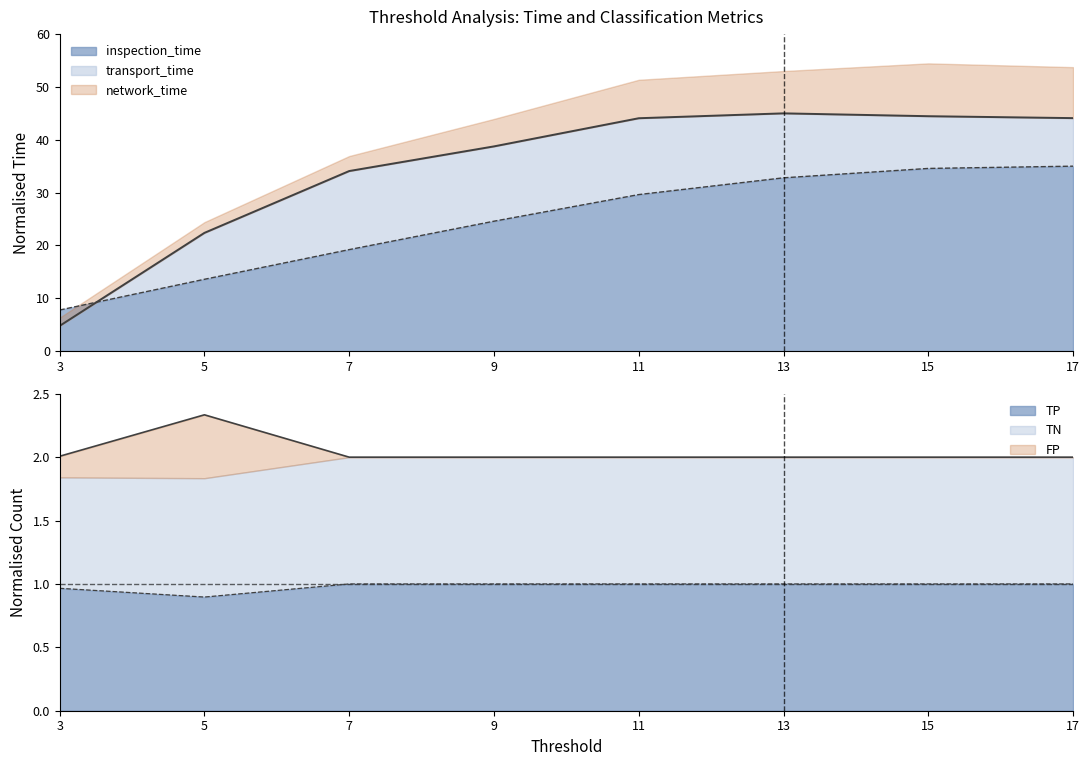

What is the lowest value of the transport_time series?

4.8